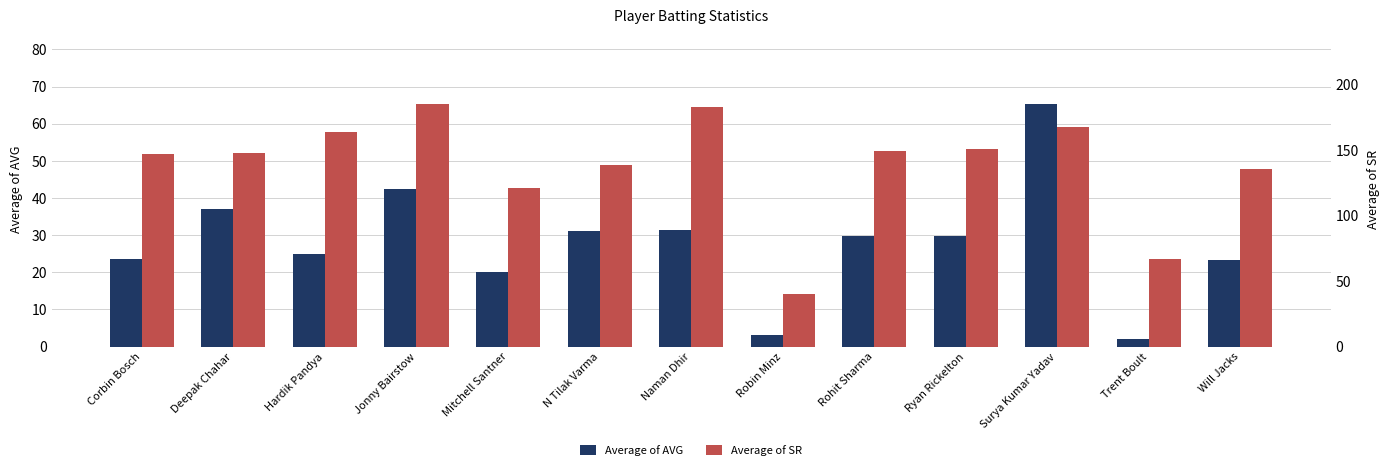

Rank the series by their average value, from highest to lowest.

Average of SR, Average of AVG